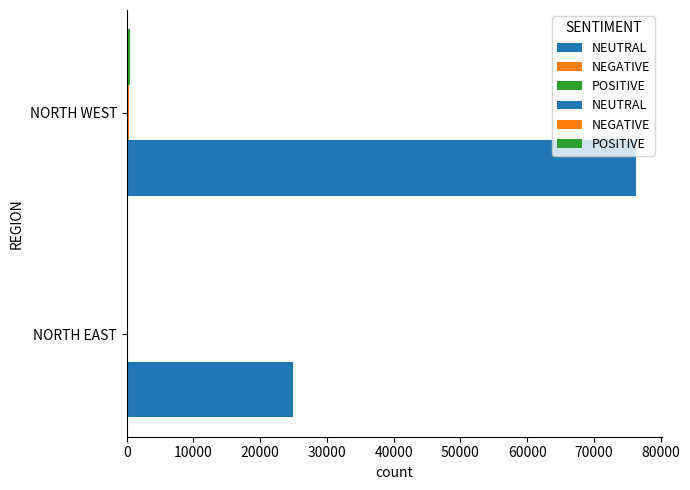

True or false: NEUTRAL has a value of 76329 at NORTH WEST.

True